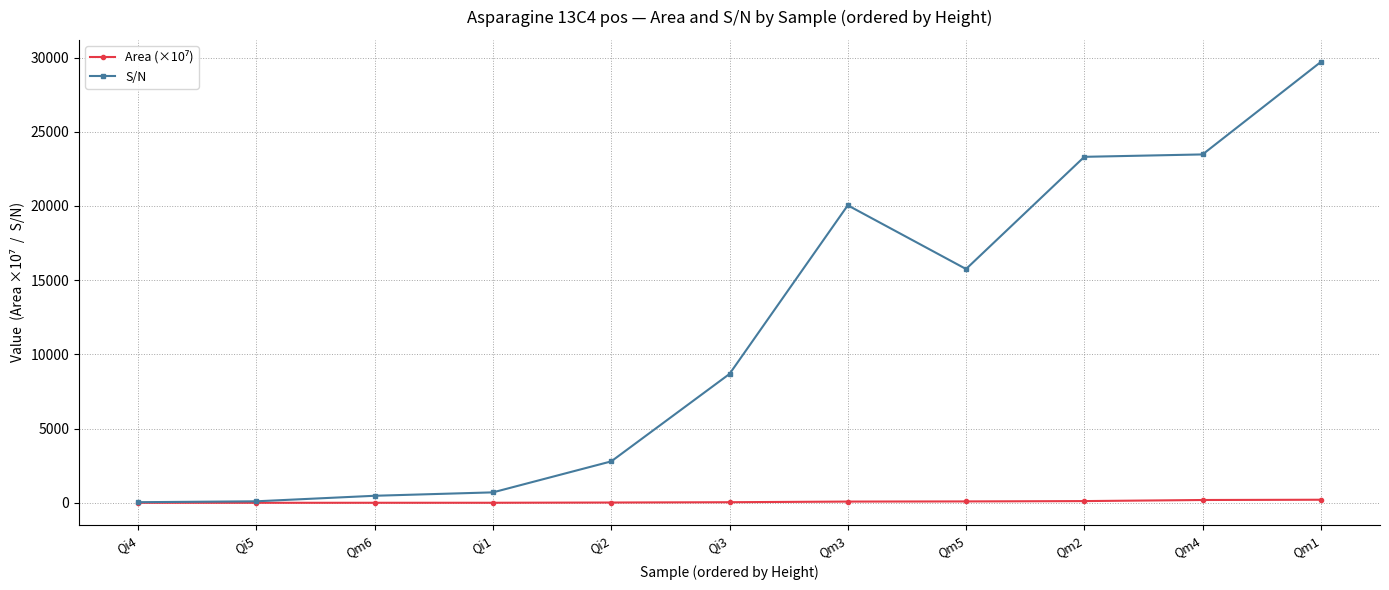

The S/N series shows 9665.5 at Qm5. True or false?

False